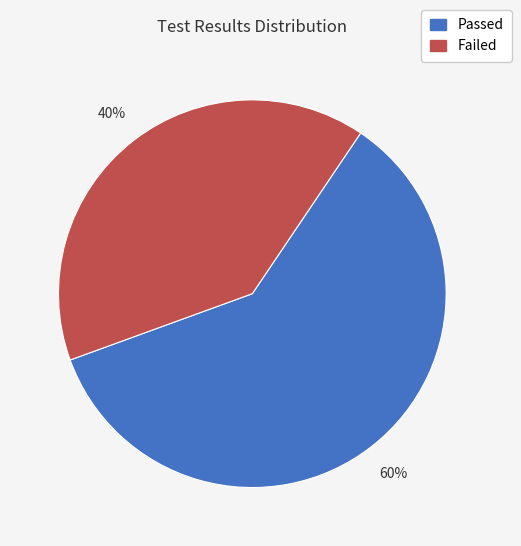

True or false: Passed accounts for 49% of the total.

False